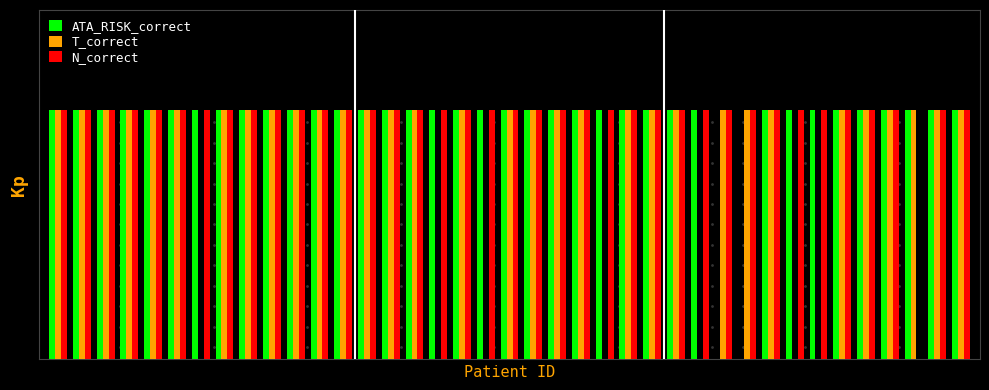

Are the bars horizontal?

No